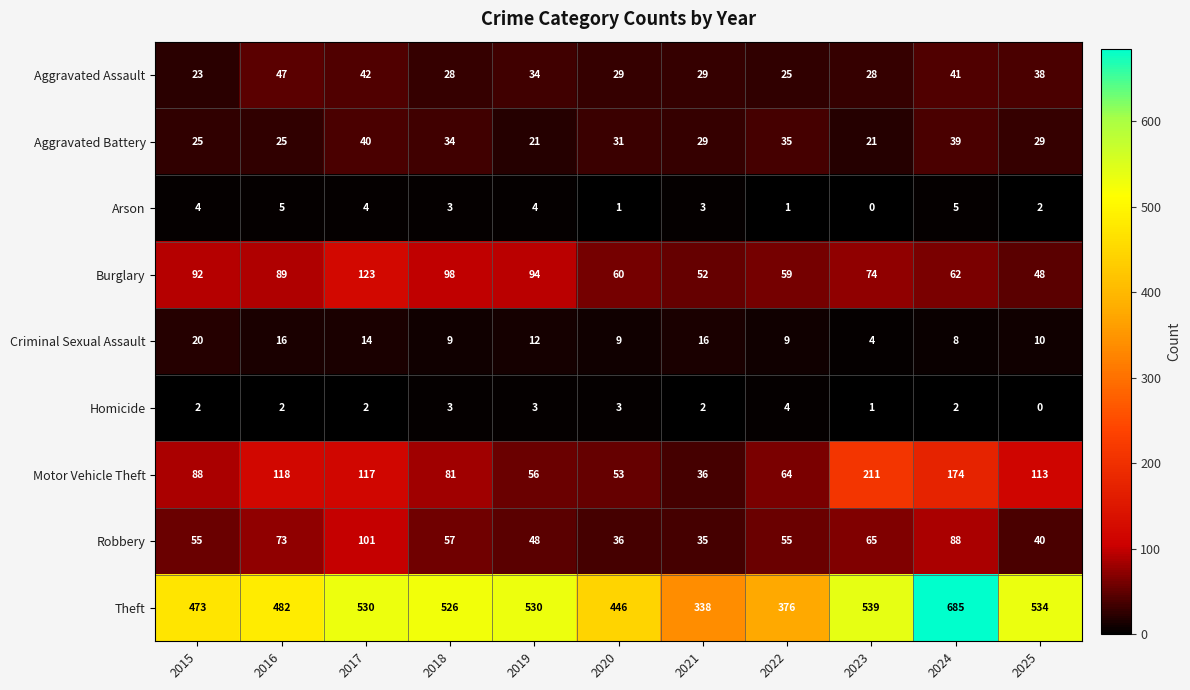

What is the difference between the maximum and minimum values in the Arson series?

5